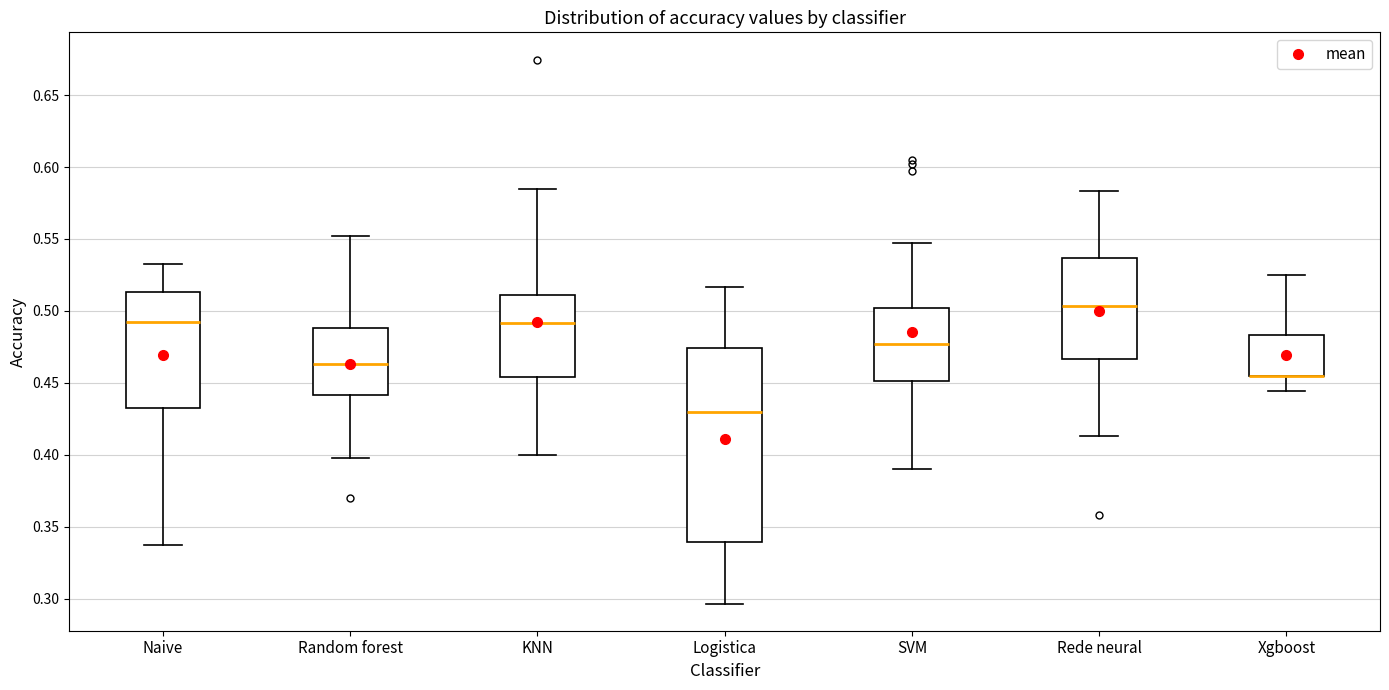

Reading left to right, transcribe this box plot: for each box, give where its median line is, the range the box spans, and where its two whiskers end, as read against the y-axis. The values are not printed on the chart, so give them approximately, as read against the axis.

Naive: median 0.495, box 0.435 to 0.515, whiskers 0.335 to 0.535
Random forest: median 0.465, box 0.440 to 0.490, whiskers 0.400 to 0.550
KNN: median 0.490, box 0.455 to 0.510, whiskers 0.400 to 0.585
Logistica: median 0.430, box 0.340 to 0.475, whiskers 0.295 to 0.515
SVM: median 0.475, box 0.450 to 0.500, whiskers 0.390 to 0.545
Rede neural: median 0.505, box 0.465 to 0.535, whiskers 0.415 to 0.585
Xgboost: median 0.455 (drawn on the box's lower edge), box 0.455 to 0.485, whiskers 0.445 to 0.525